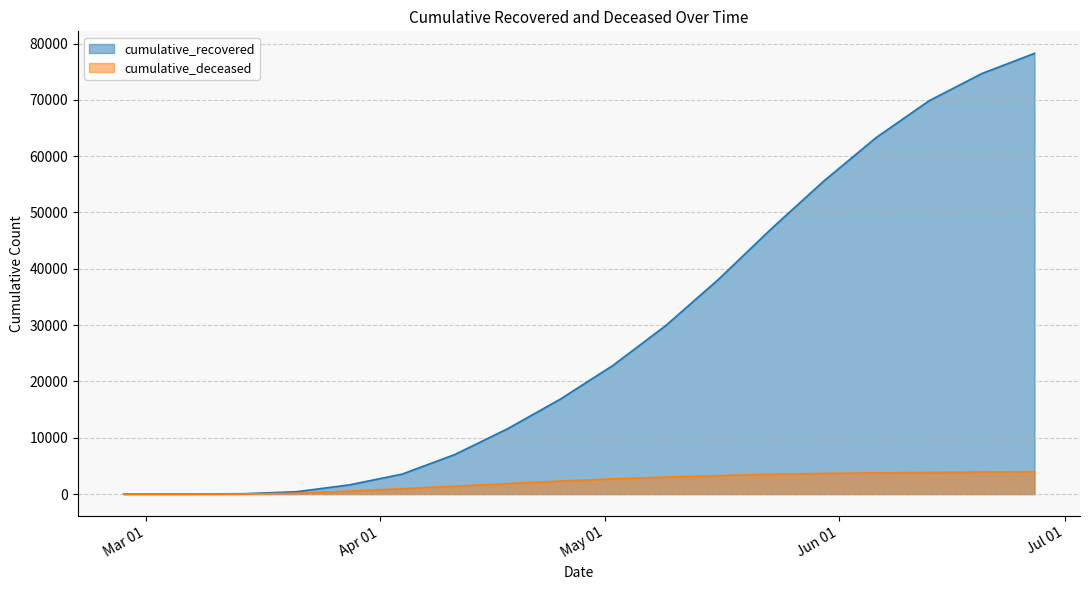

At which label is cumulative_deceased closest to 1981?

2020-04-18